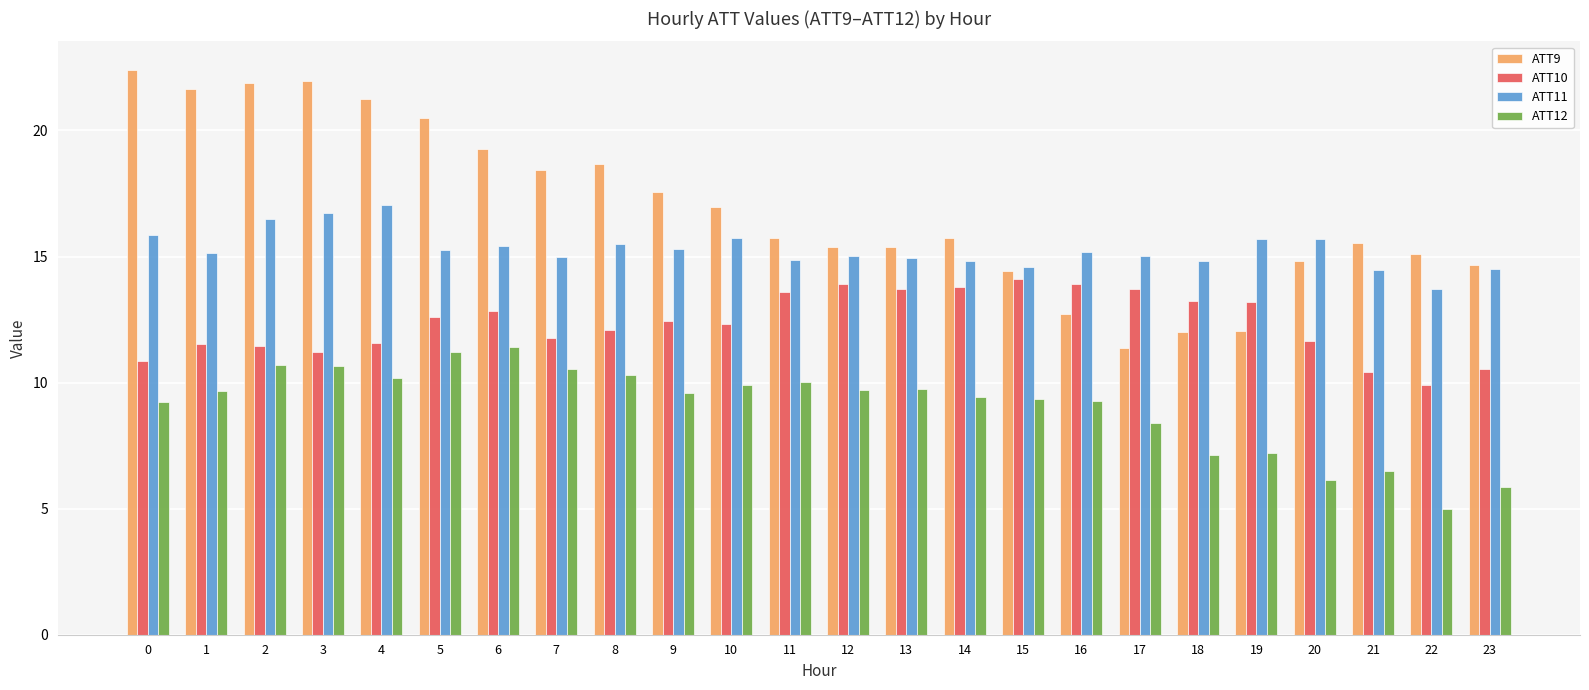

Rank the series by their maximum value, from lowest to highest.

ATT12, ATT10, ATT11, ATT9